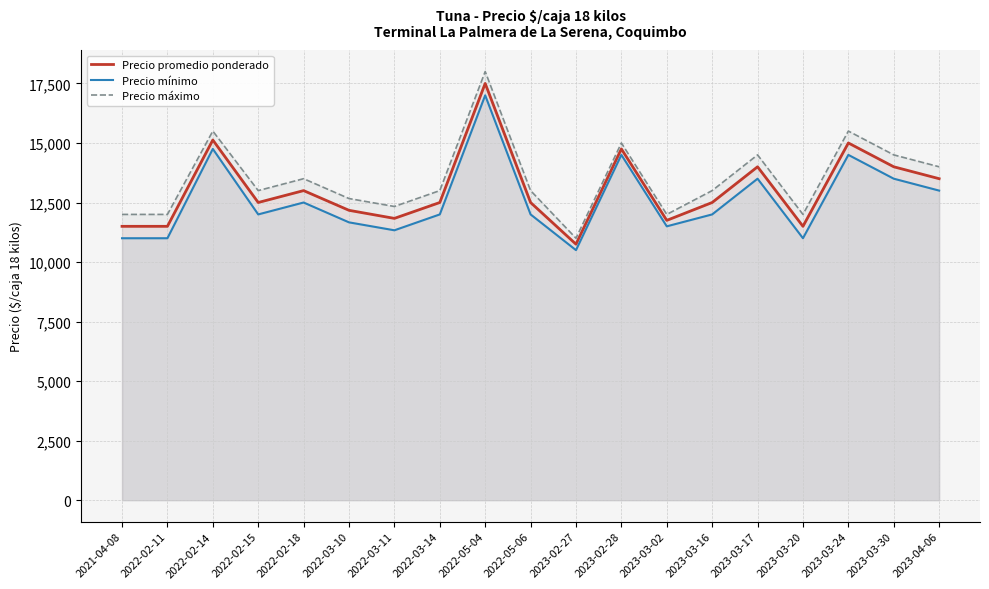

True or false: Precio mínimo has a value of 13500.0 at 2023-03-17.

True